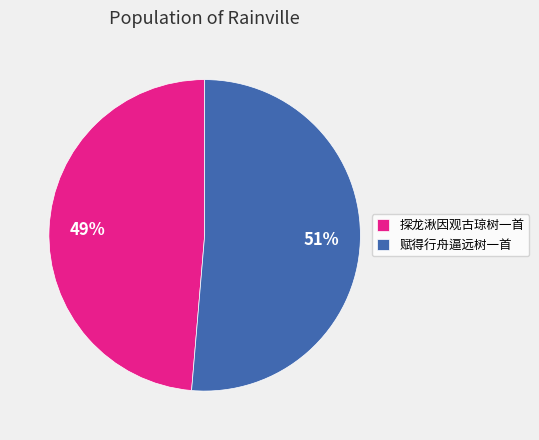

To the nearest percent, what portion does 探龙湫因观古琼树一首 represent?

49%